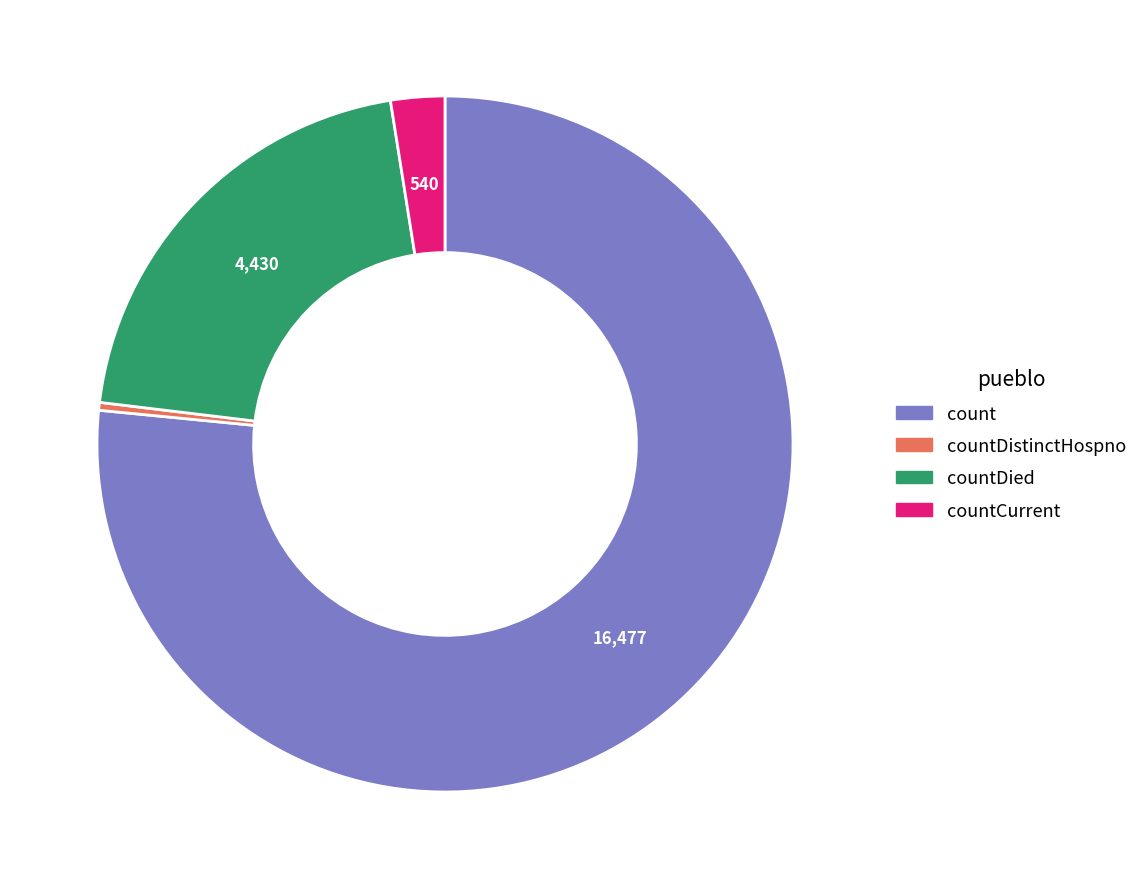

Is there a majority slice in this chart?

Yes